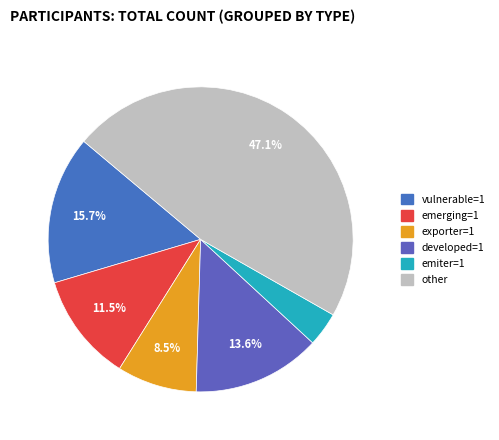

Count the number of slices in the pie.

6